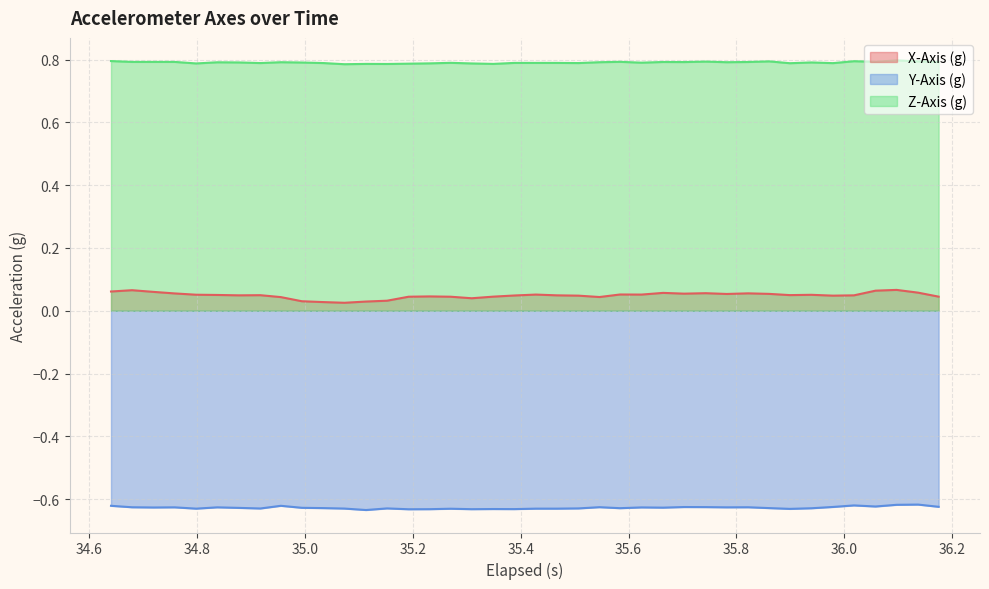

What is the highest value of the Z-Axis (g) series?

0.8